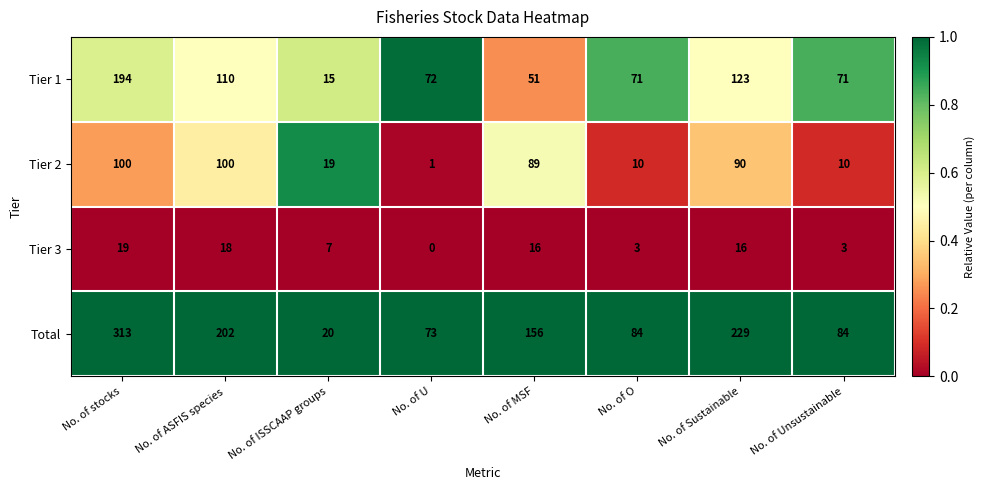

At how many categories does at least one series exceed 61?

7